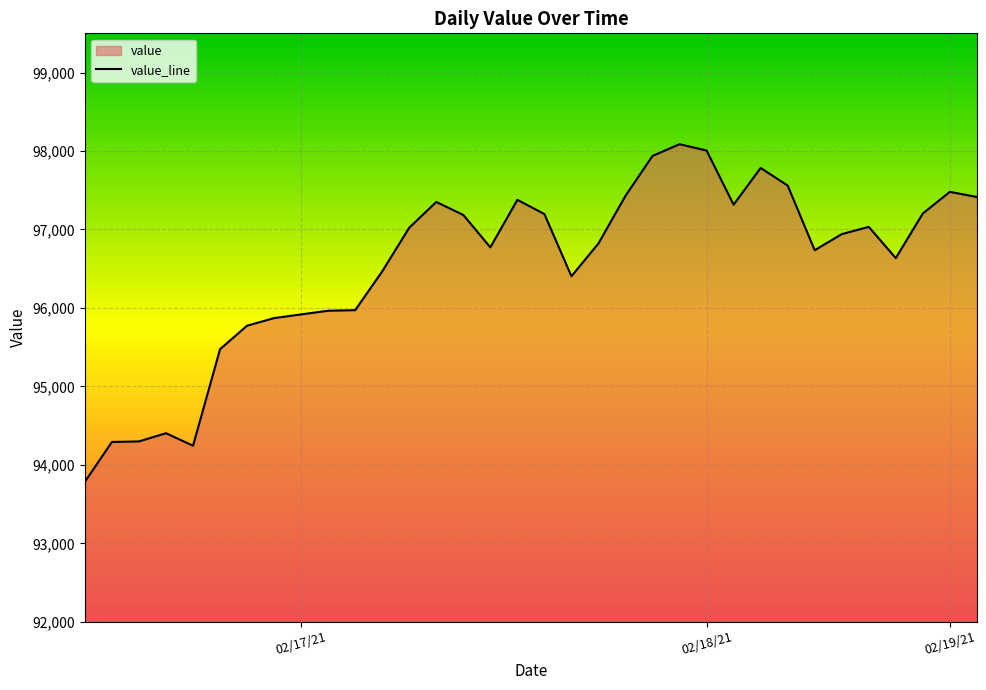

What is the difference between the maximum and minimum values?

4302.2